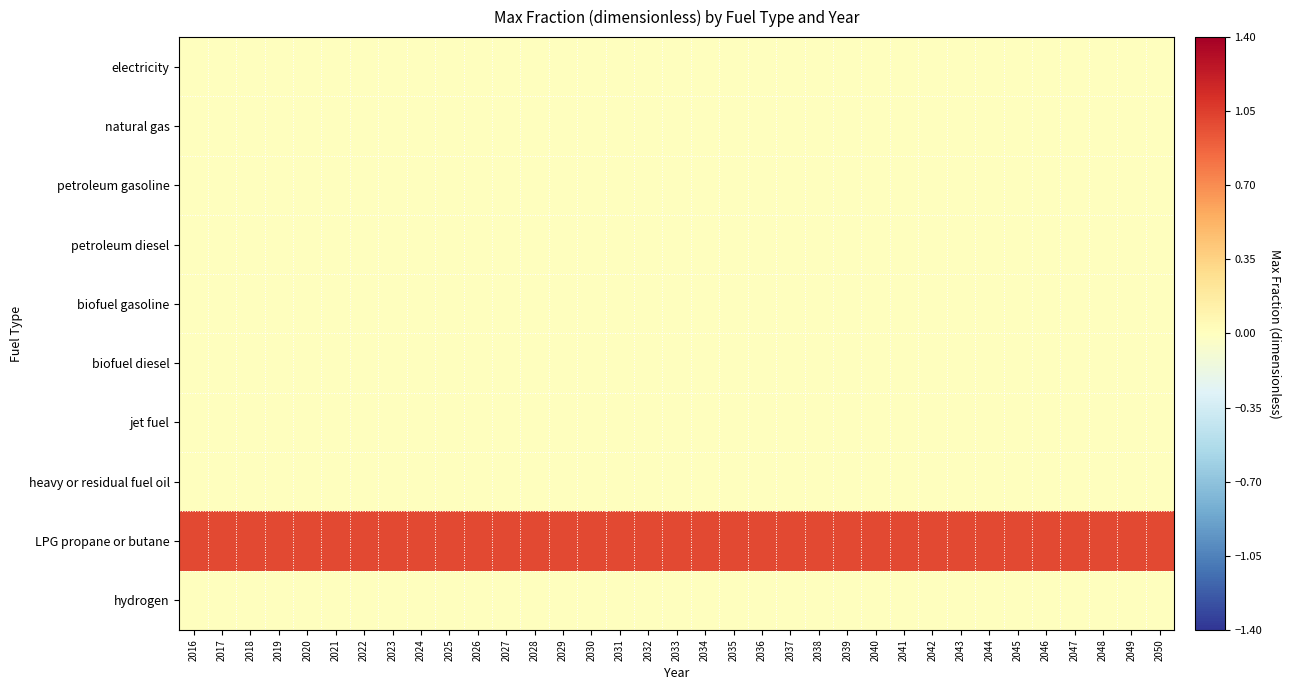

What is the total value across all series at 2021?

1